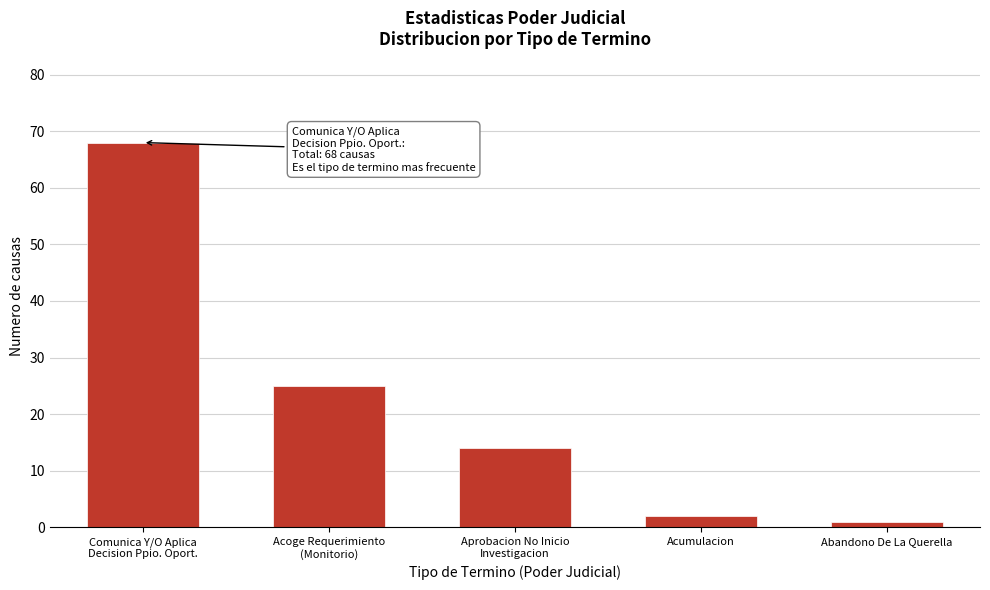

Reading right to left, transcribe all the data shown in this chart.

1	2	14	25	68